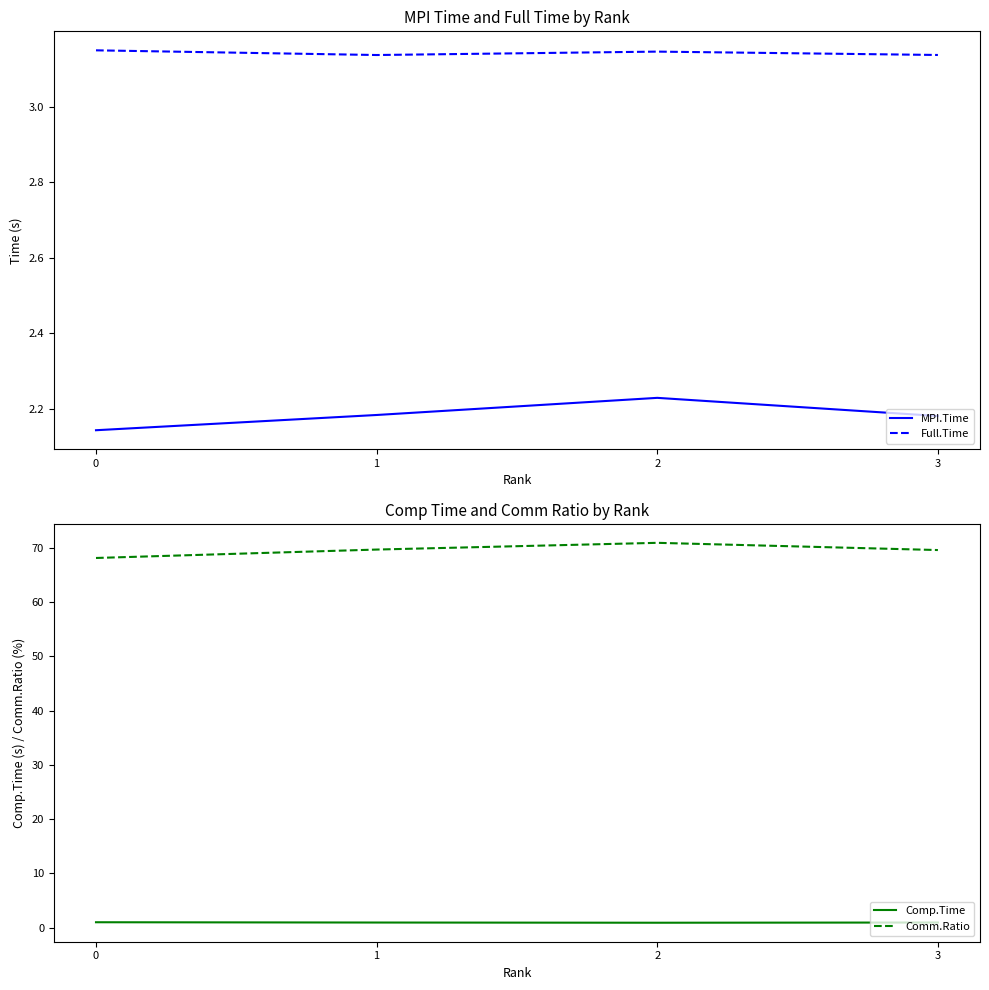

Which category has the highest value across all series?

2